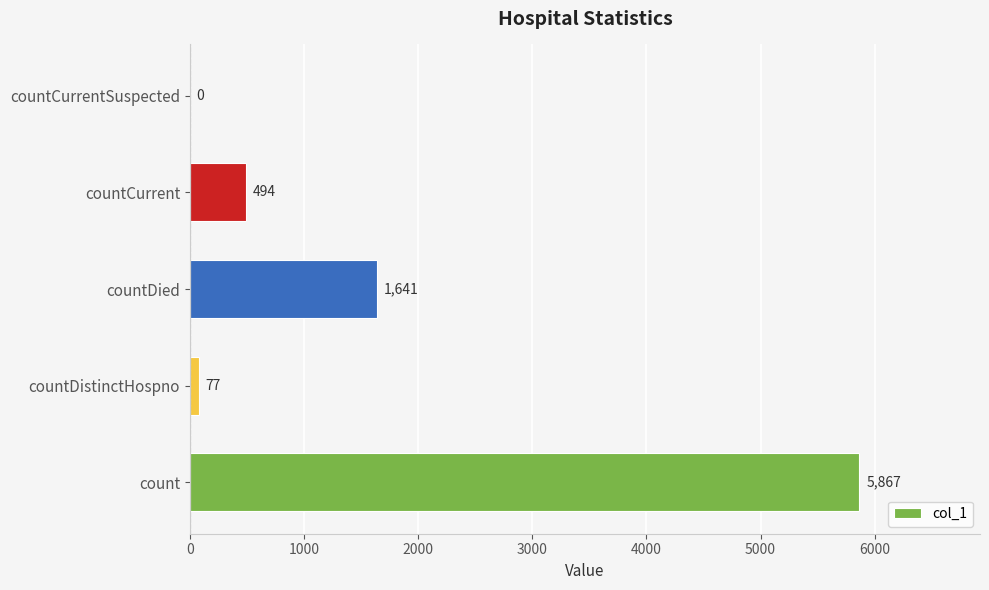

Reading bottom to top, list all the values displayed in this chart.

count=5867	countDistinctHospno=77	countDied=1641	countCurrent=494	countCurrentSuspected=0